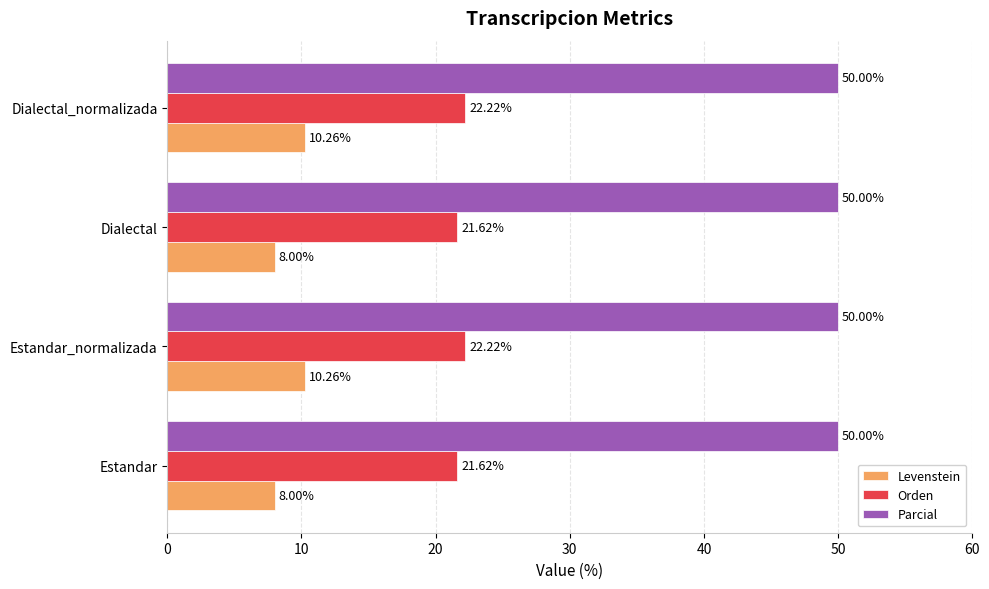

What are all the series names shown in the legend?

Levenstein, Orden, Parcial